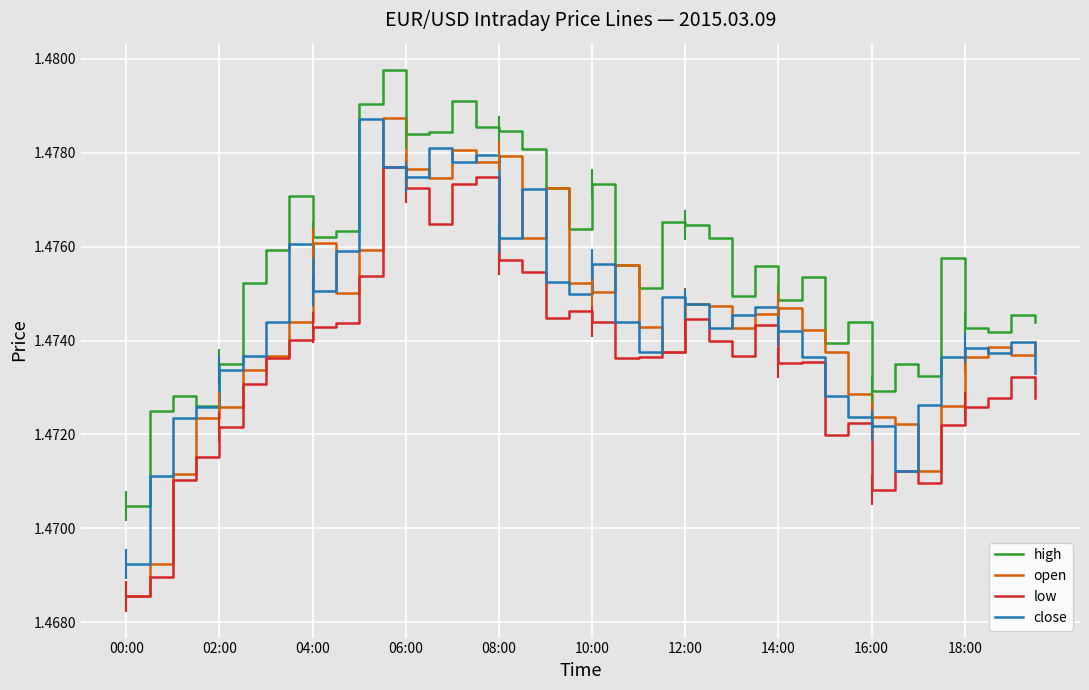

Which series has the largest total across all categories?

high